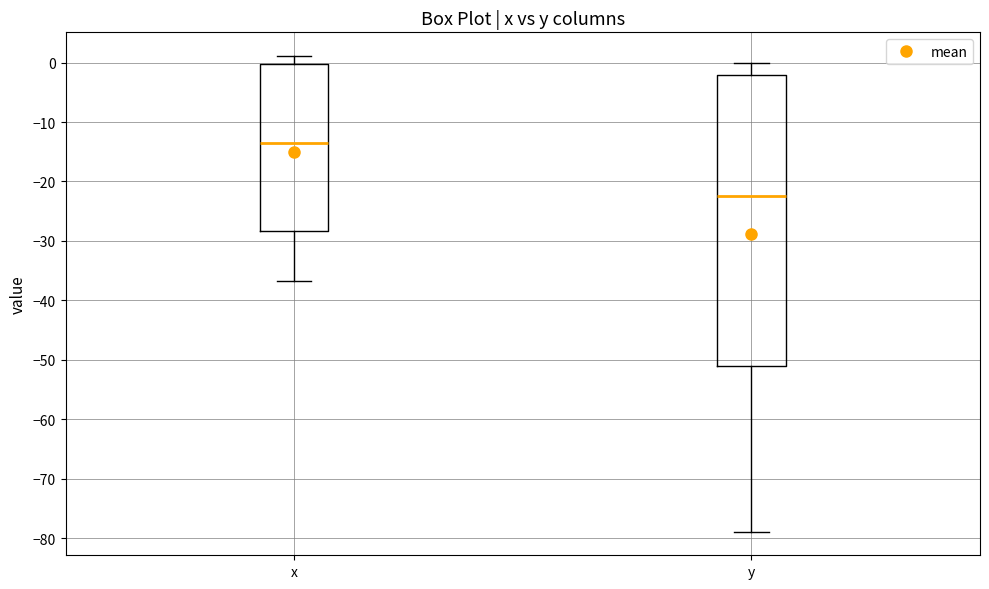

Reading left to right, transcribe this box plot: for each box, give where its median line is, the range the box spans, and where its two whiskers end, as read against the y-axis. The values are not printed on the chart, so give them approximately, as read against the axis.

x: median -14, box -28 to 0, whiskers -37 to 1
y: median -22, box -51 to -2, whiskers -79 to 0